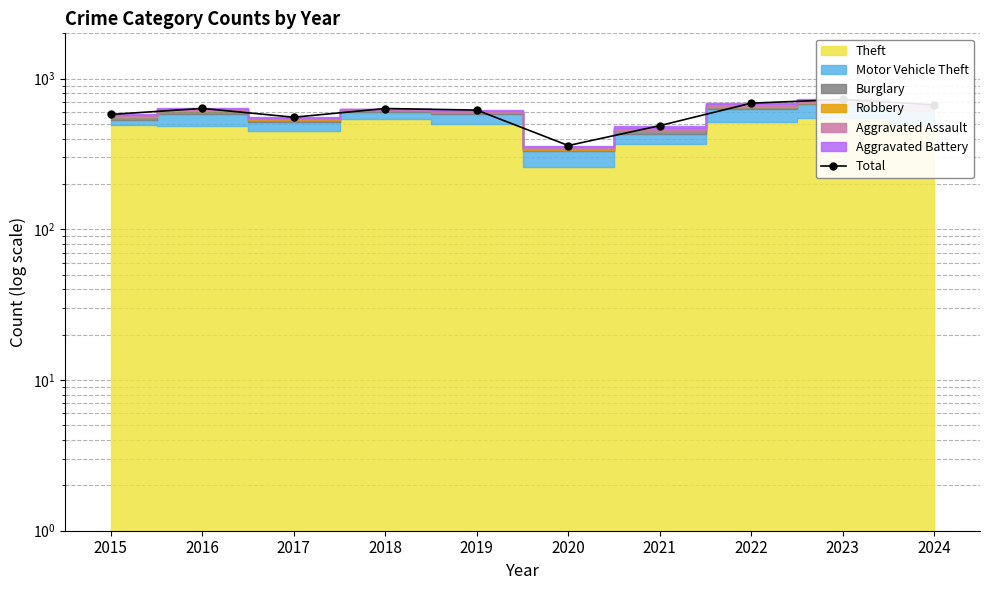

At which category does the chart reach its peak across all series?

2023